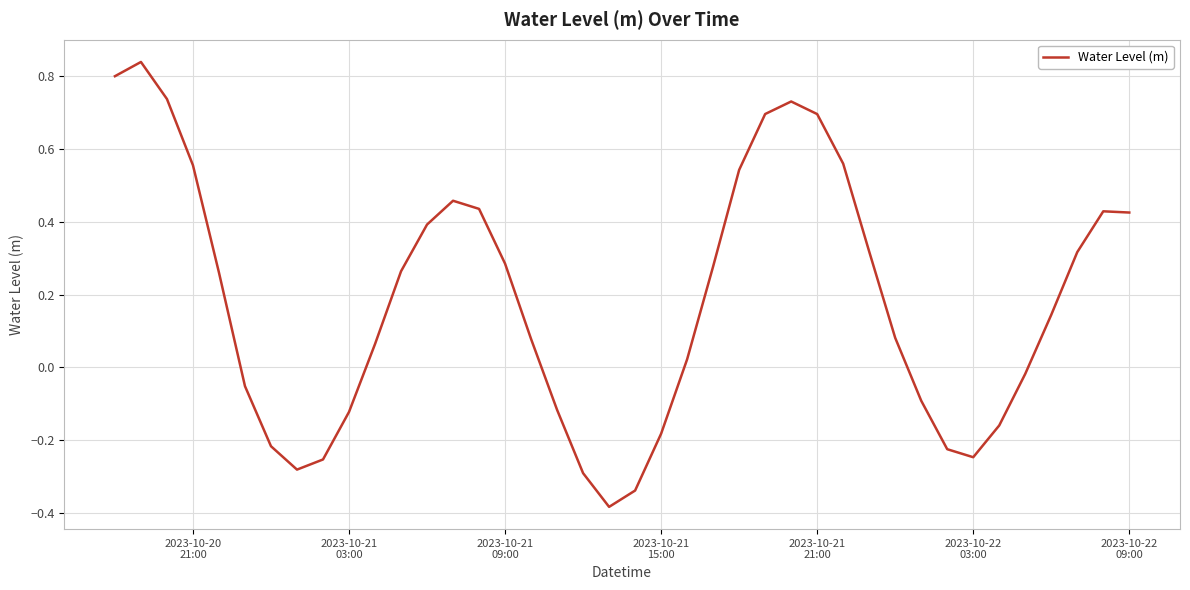

What is the difference between the maximum and minimum values?

1.2